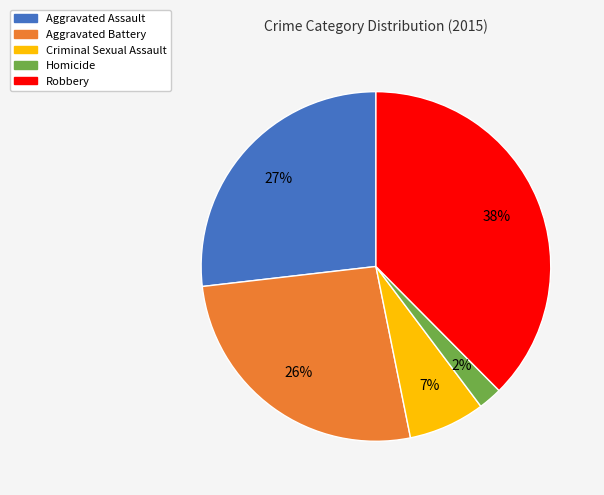

Is it true that Homicide is 2% of the pie?

True